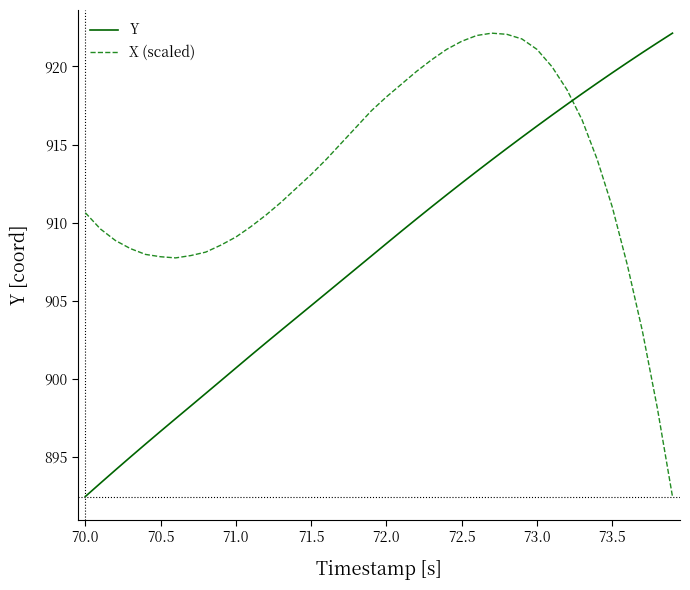

What is the lowest value of the X (scaled) series?

892.5